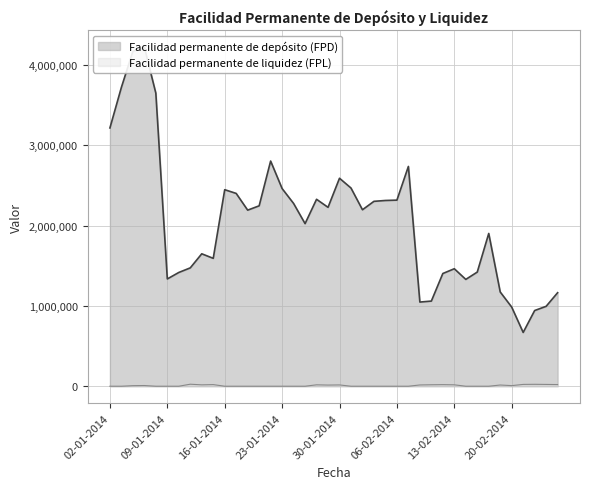

Which series changed the most between 23-01-2014 and 24-02-2014?

Facilidad permanente de depósito (FPD)